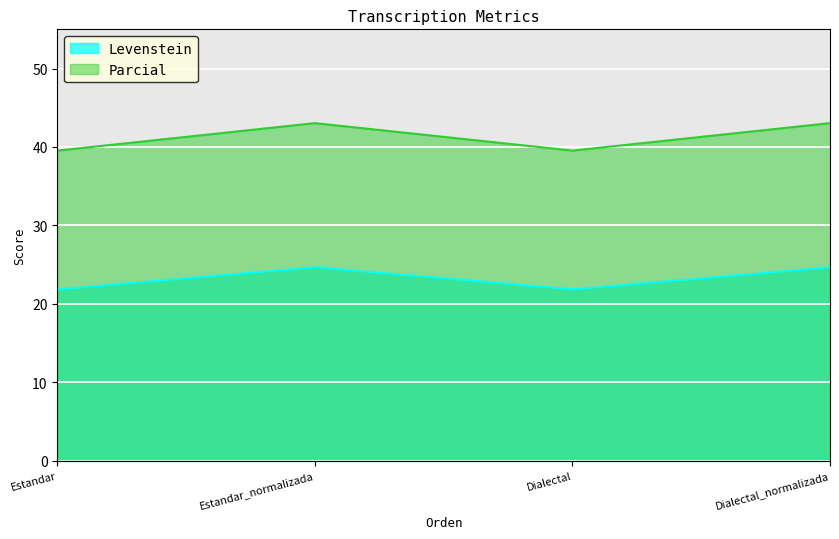

At which category is the sum across all series the highest?

Estandar_normalizada